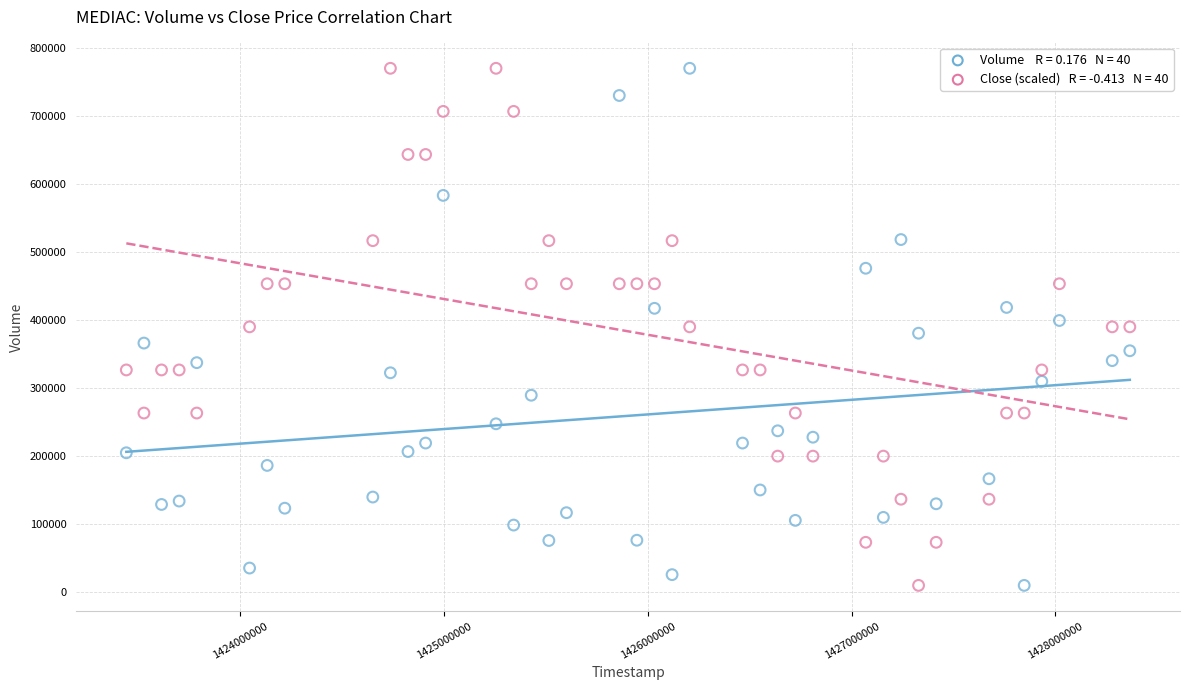

Across all data points, what is the range of Y values (max minus min)?

760300.0